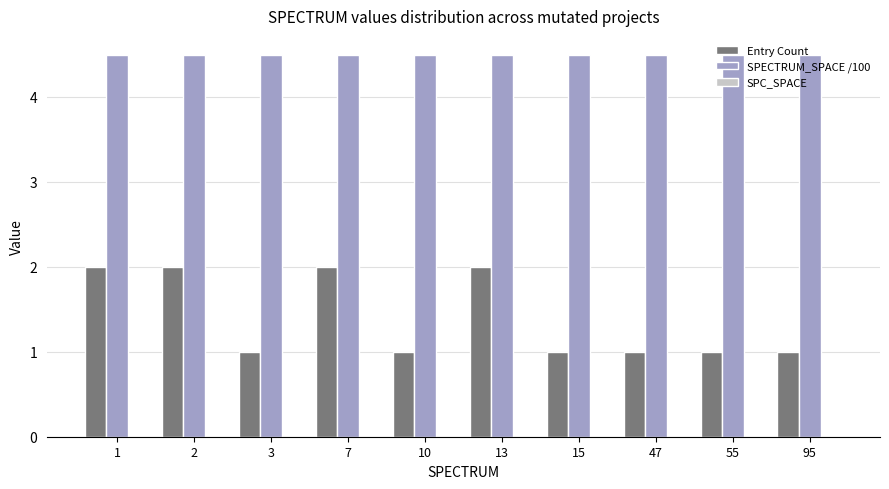

Which series has the largest range (max minus min)?

Entry Count